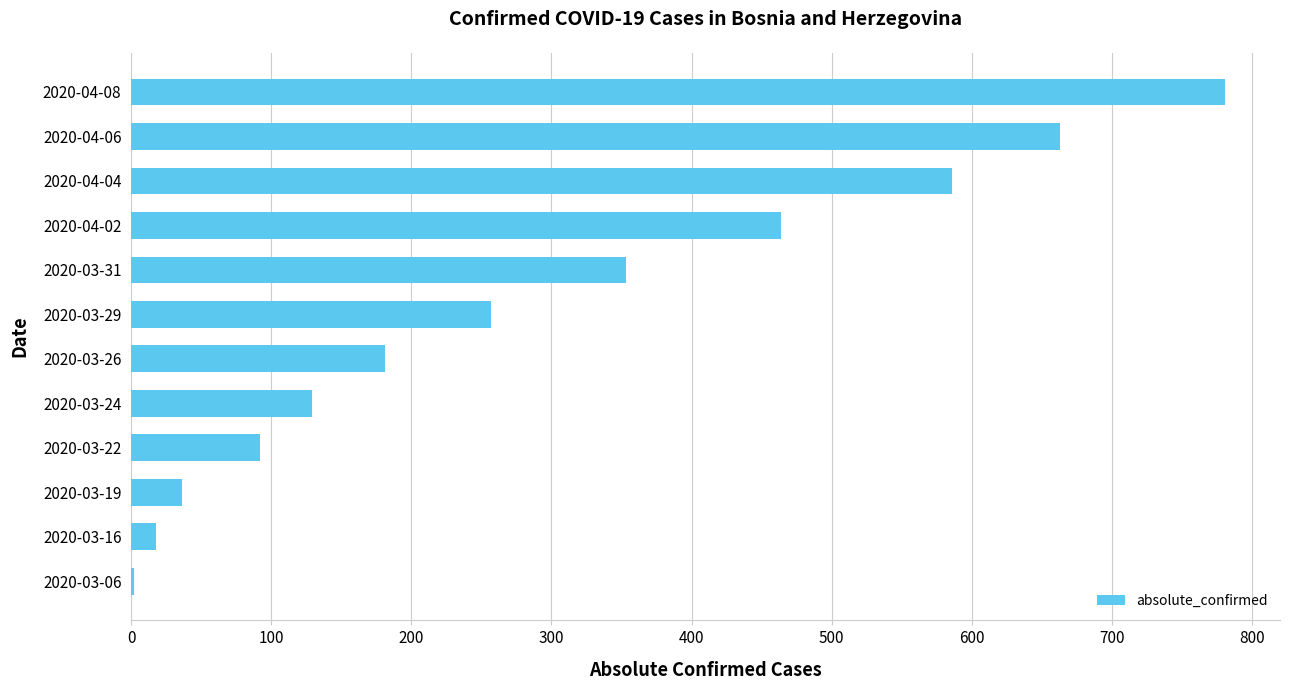

Reading bottom to top, what are all the values shown in this chart?

2020-03-06=2	2020-03-16=18	2020-03-19=36	2020-03-22=92	2020-03-24=129	2020-03-26=181	2020-03-29=257	2020-03-31=353	2020-04-02=464	2020-04-04=586	2020-04-06=663	2020-04-08=781